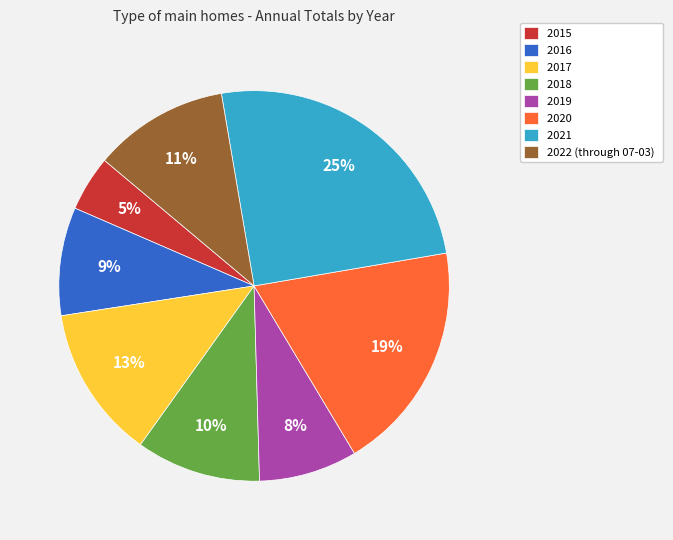

Does 2018 represent more than half of the total?

No